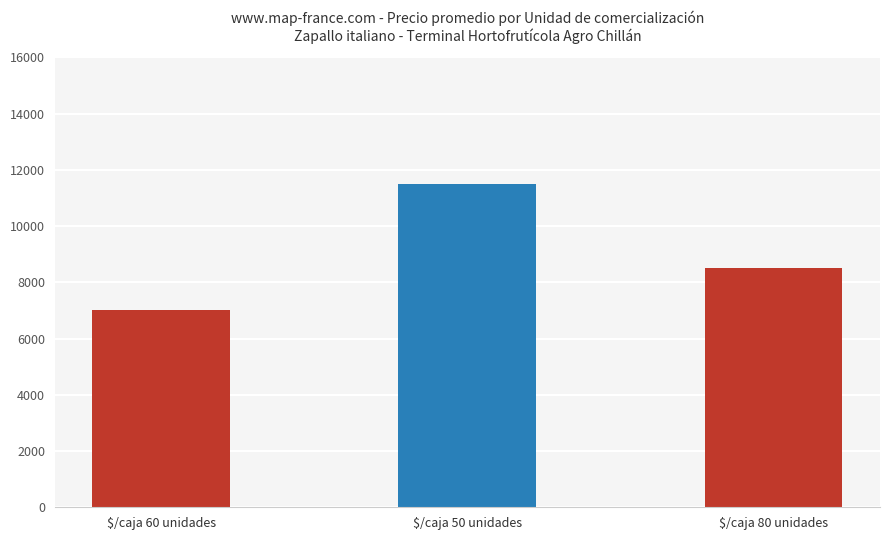

What is the minimum value shown in the chart?

7000